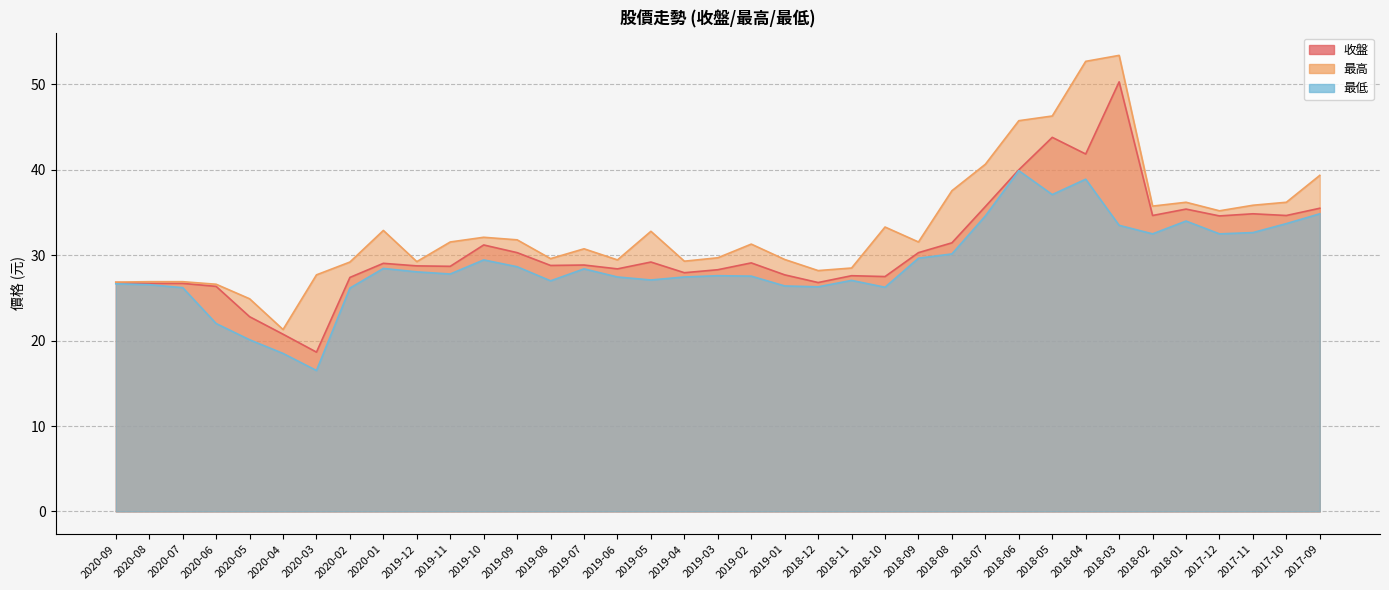

At which category does 最低 reach its first local valley?

2020-03